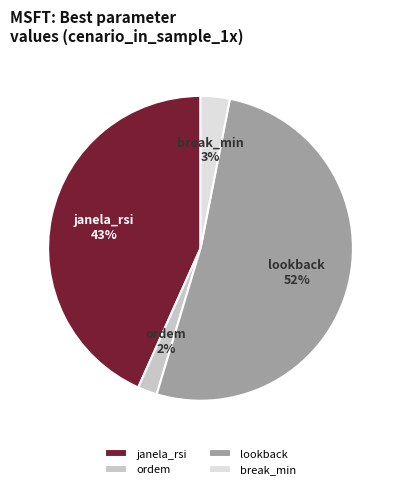

What is the smallest slice in the pie chart?

ordem